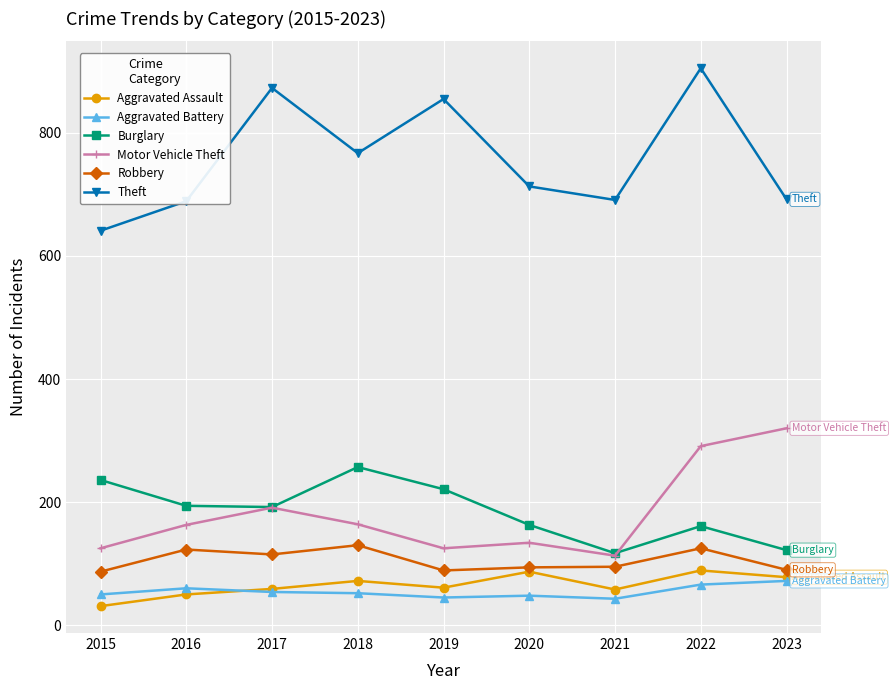

Is it true that Burglary equals 257 at 2018?

True